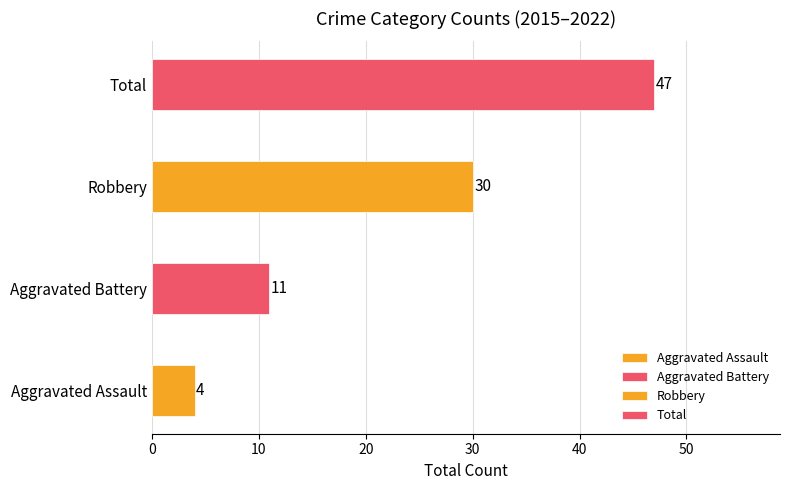

Is it true that Robbery equals 1 at 2015?

False